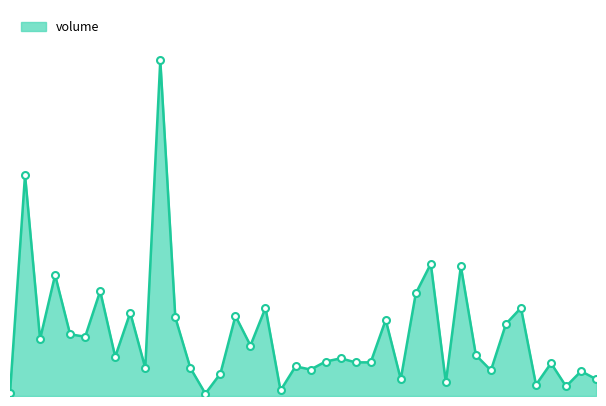

Does the chart have visible grid lines?

No